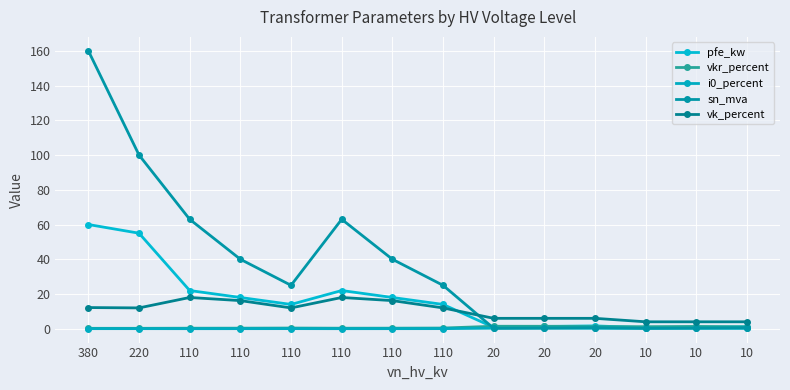

What is the approximate value of vk_percent at 10?

4.0